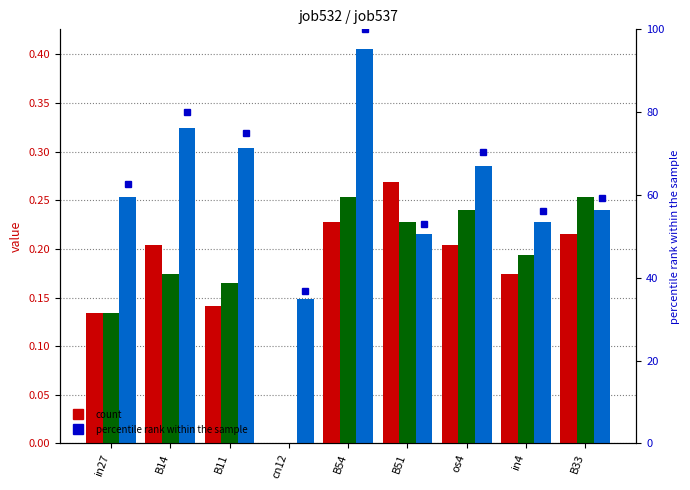

Is it true that job537_scenario1_1084 equals 0.2 at B11?

False